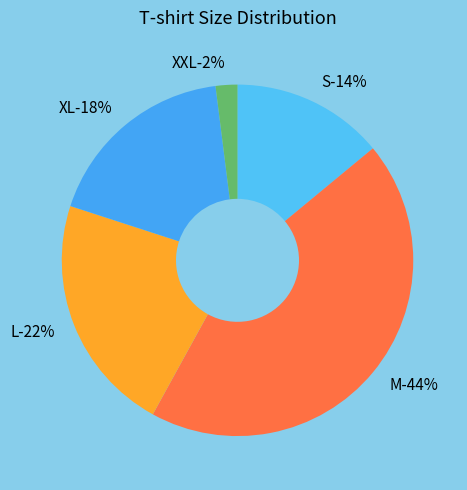

Does XXL represent more than half of the total?

No